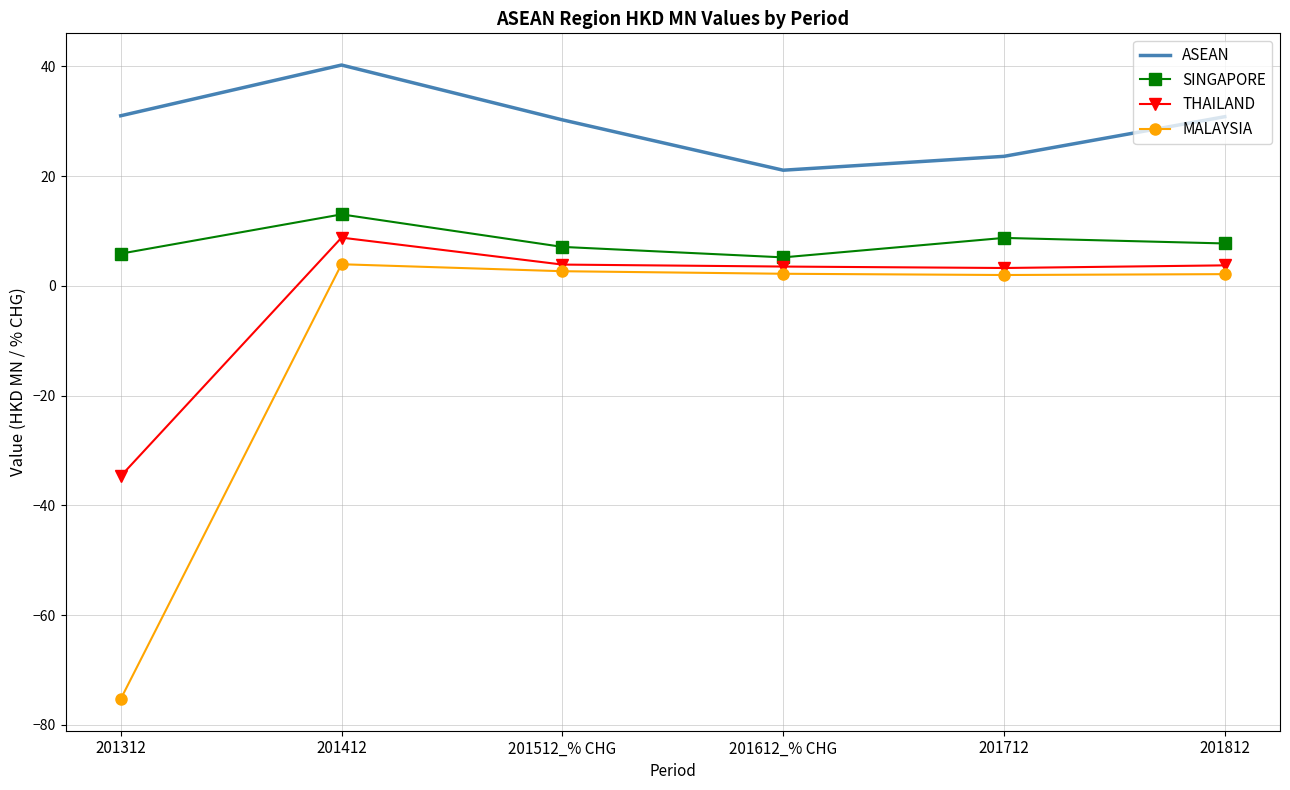

Read the SINGAPORE value at 201312.

5.9